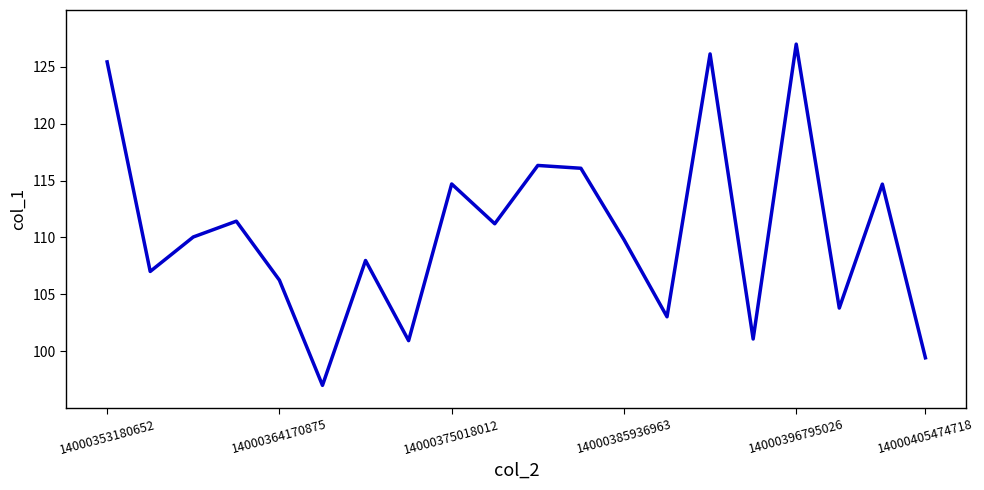

What is the smallest value displayed?

97.0